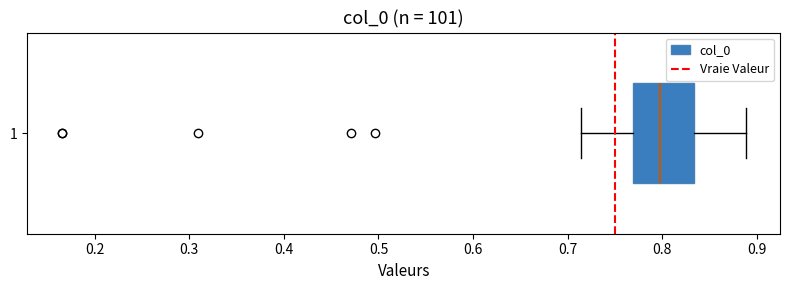

Read this box plot against the x-axis: the position of the median line, the range covered by the box, and the ends of both whiskers. The values are not printed on the chart, so give them approximately, as read against the axis.

median 0.80, box 0.77 to 0.83, whiskers 0.71 to 0.89